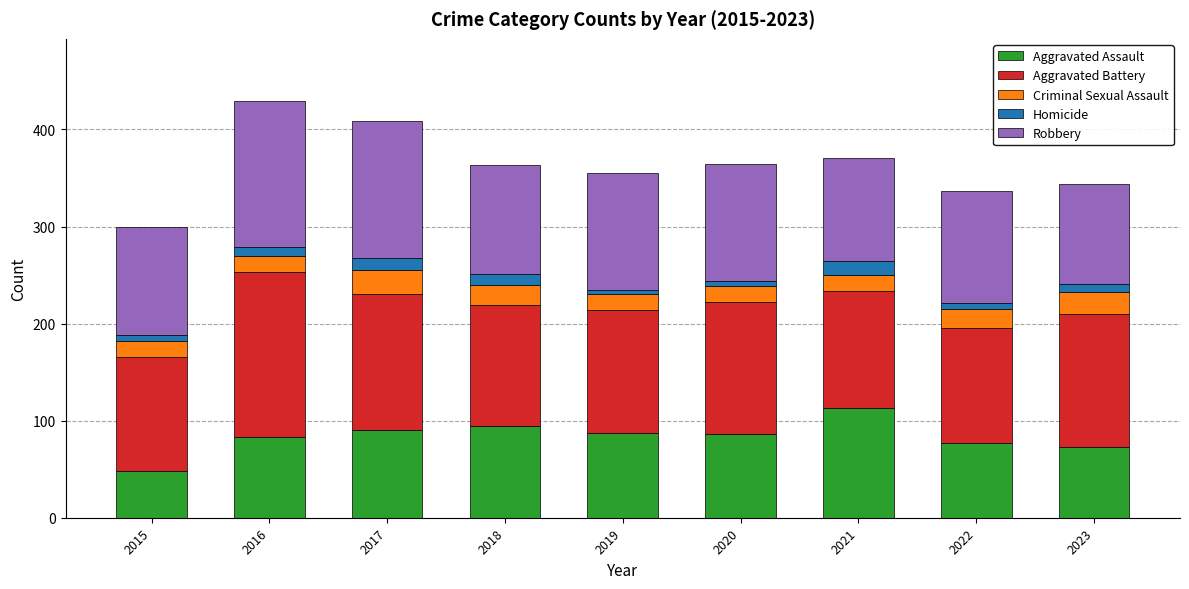

True or false: Aggravated Assault has a value of 156 at 2017.

False